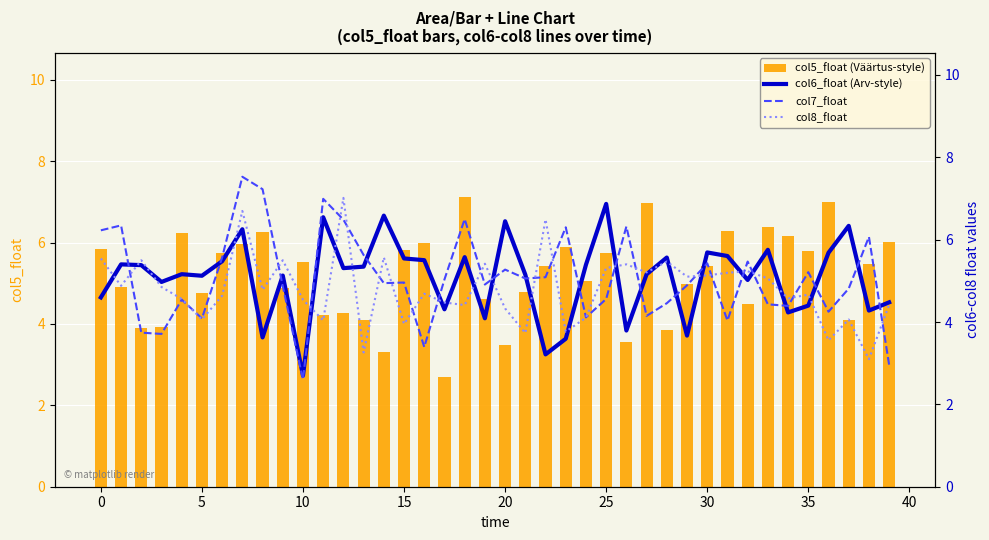

Reading left to right, list all the values displayed in this chart.

col5_float (Väärtus-style): 5.8	4.9	3.9	3.9	6.2	4.8	5.7	6.0	6.3	4.9	5.5	4.2	4.3	4.1	3.3	5.8	6.0	2.7	7.1	4.6	3.5	4.8	5.4	5.9	5.0	5.8	3.6	7.0	3.8	5.0	5.4	6.3	4.5	6.4	6.2	5.8	7.0	4.1	5.5	6.0
col6_float (Arv-style): 4.6	5.4	5.4	5.0	5.2	5.1	5.5	6.3	3.6	5.1	2.7	6.5	5.3	5.3	6.6	5.5	5.5	4.3	5.6	4.1	6.4	5.1	3.2	3.6	5.4	6.9	3.8	5.2	5.6	3.7	5.7	5.6	5.0	5.8	4.2	4.4	5.7	6.3	4.3	4.5
col7_float: 6.2	6.3	3.7	3.7	4.5	4.1	5.6	7.5	7.2	4.9	2.6	7.0	6.5	5.6	4.9	5.0	3.4	5.0	6.5	4.9	5.3	5.1	5.1	6.3	4.1	4.6	6.3	4.1	4.5	4.9	5.4	4.0	5.5	4.4	4.4	5.2	4.3	4.8	6.1	3.0
col8_float: 5.5	4.9	5.5	4.8	4.6	4.1	4.6	6.7	4.8	5.5	4.5	4.0	7.0	3.3	5.6	4.0	4.7	4.5	4.4	5.4	4.3	3.7	6.5	3.8	4.1	5.3	5.4	5.2	5.5	5.1	5.1	5.2	5.2	5.1	4.6	4.7	3.6	4.1	3.1	4.4